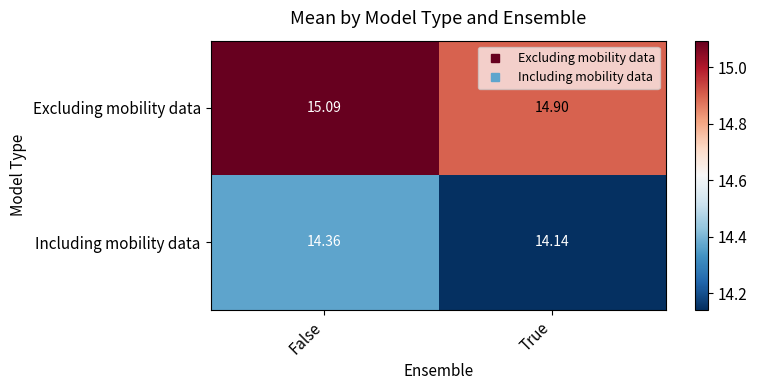

Is the value of Including mobility data at True greater than the value of Excluding mobility data at True?

No